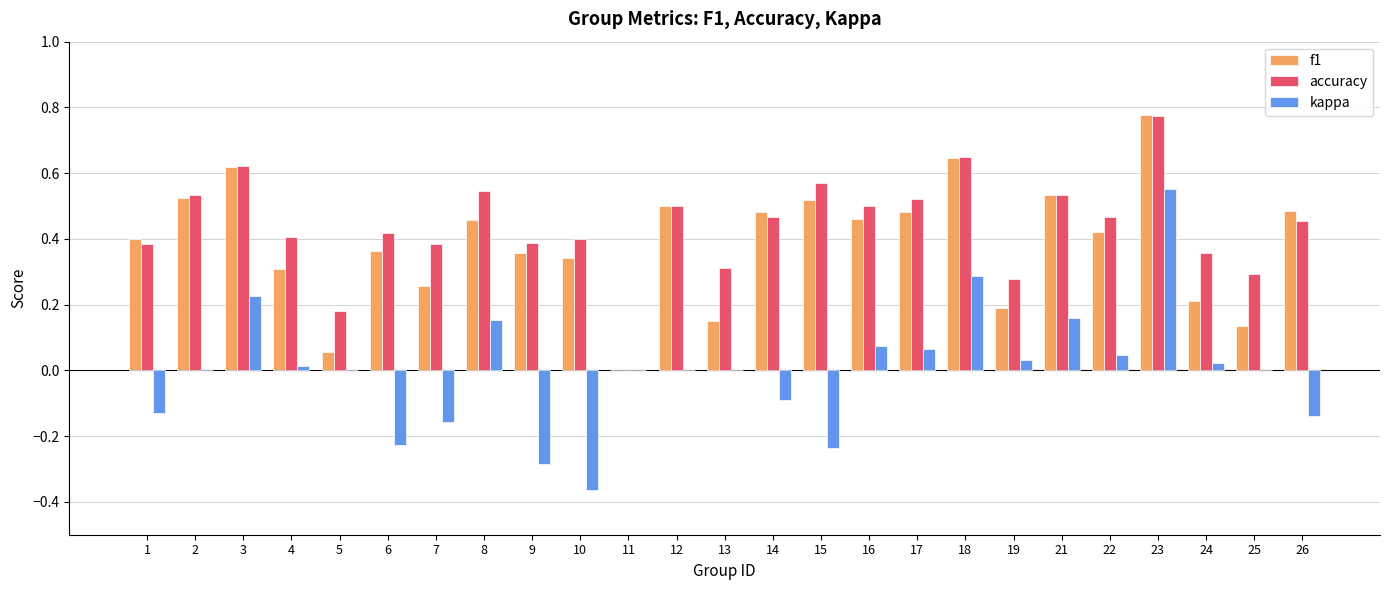

At which category is the sum across all series the highest?

23